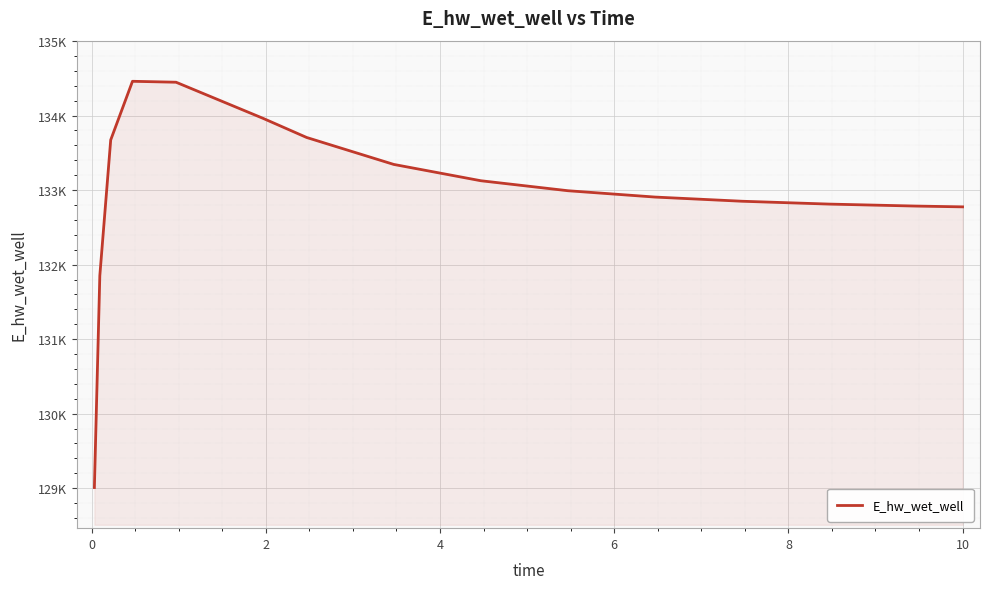

What is the label of the 10th point from the right?

8